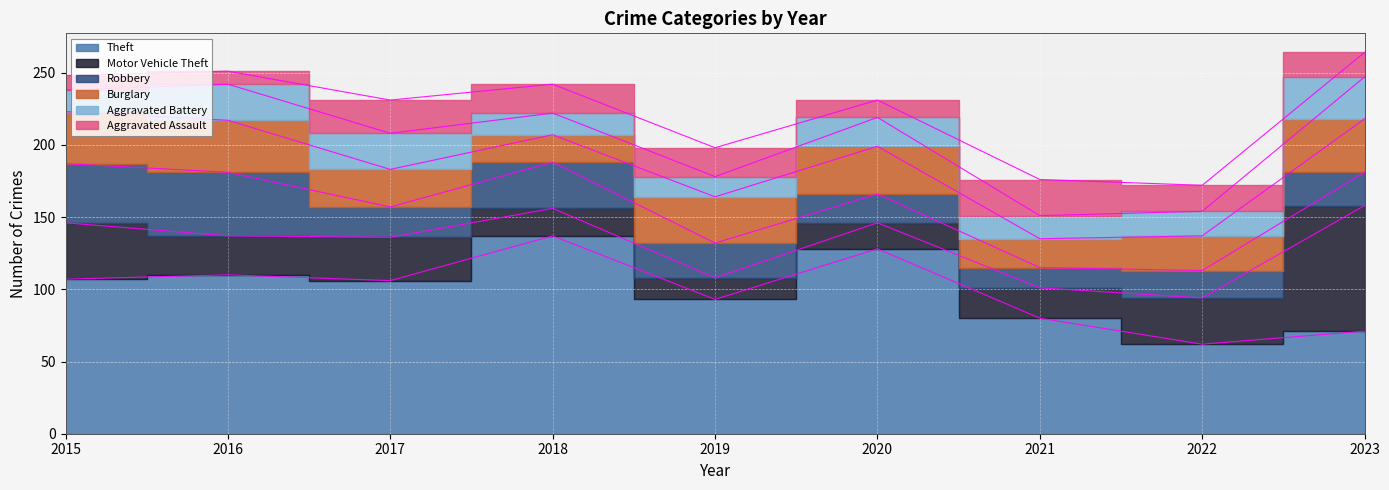

Is it true that Aggravated Assault equals 10 at 2018?

False